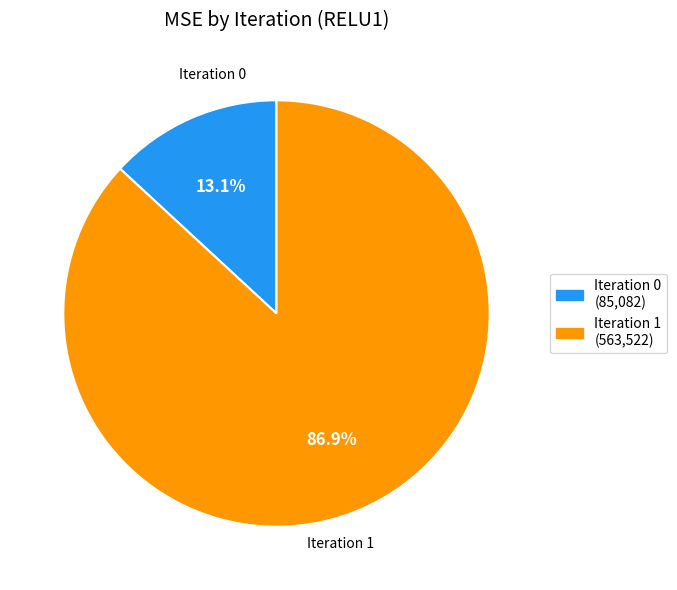

Is there any slice that represents more than half of the pie?

Yes